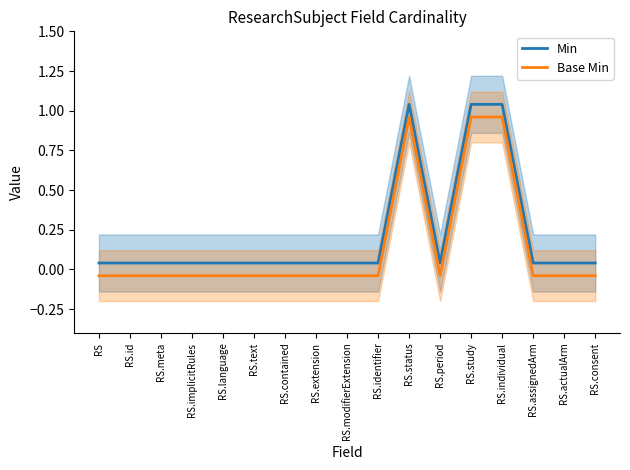

True or false: Min and Base Min intersect in this chart.

False